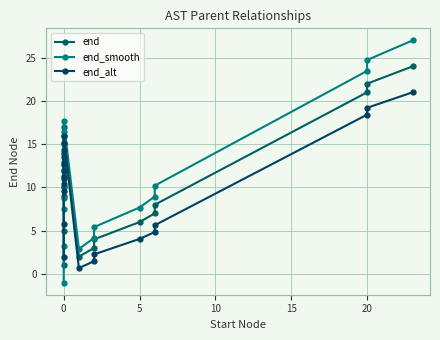

What is the difference between the maximum and second lowest values in the end series?

22.0